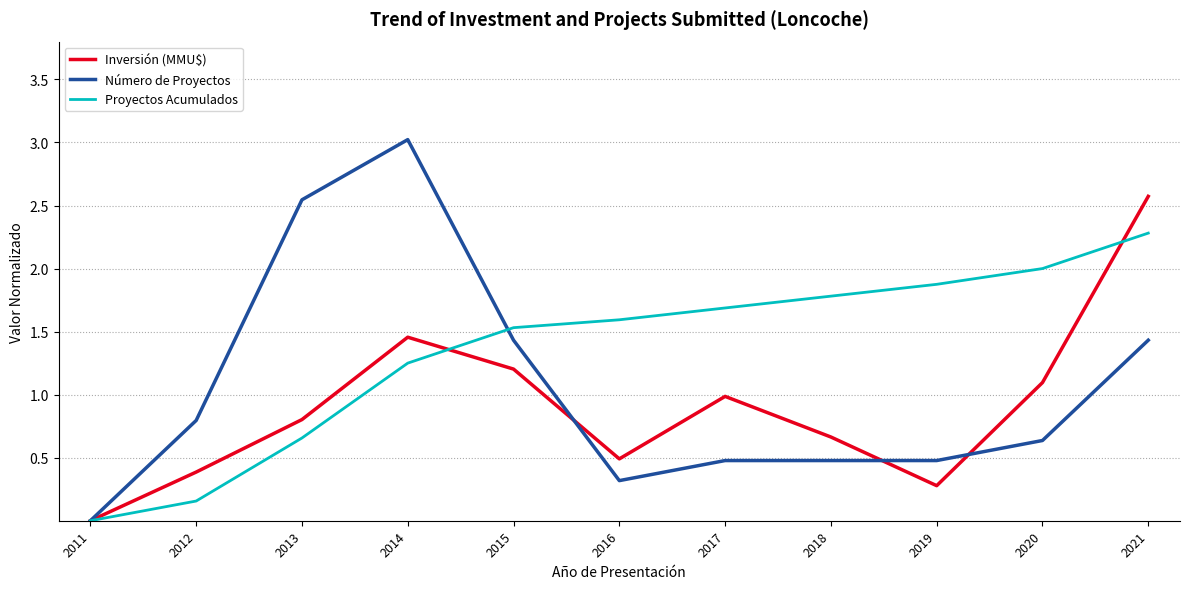

List the series in order of their overall mean, lowest first.

Inversión (MMU$), Número de Proyectos, Proyectos Acumulados